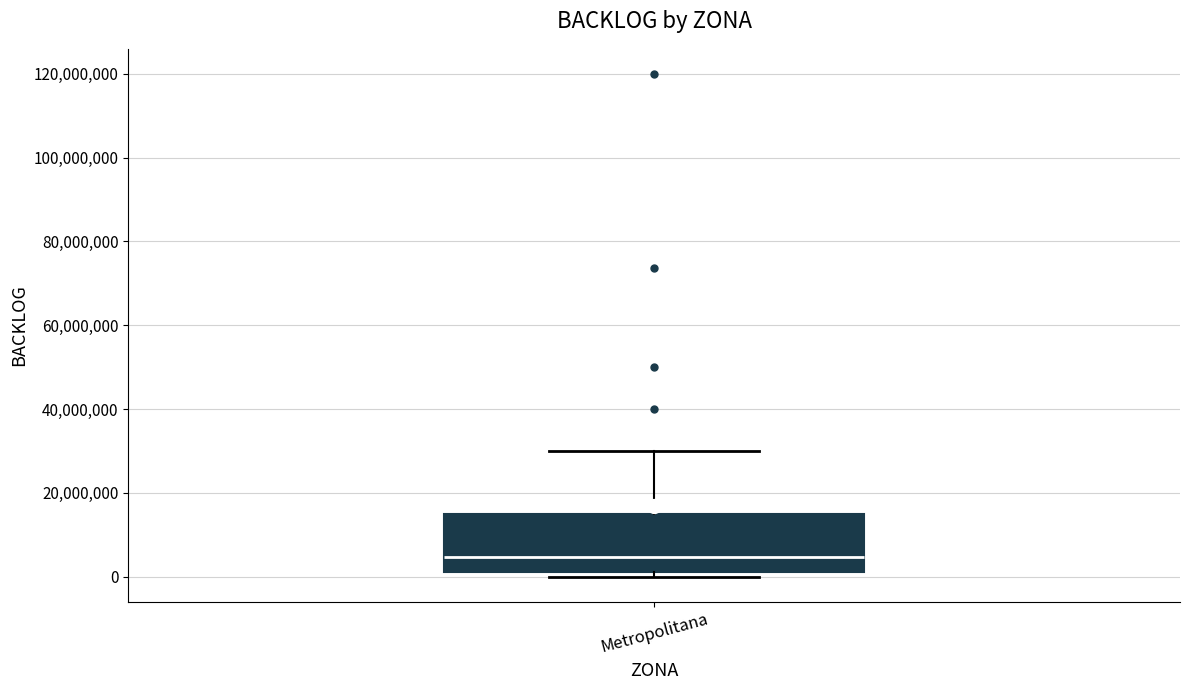

Read this box plot against the y-axis: the position of the median line, the range covered by the box, and the ends of both whiskers. The values are not printed on the chart, so give them approximately, as read against the axis.

median 4000000, box 2000000 to 16000000, whiskers 0 to 30000000